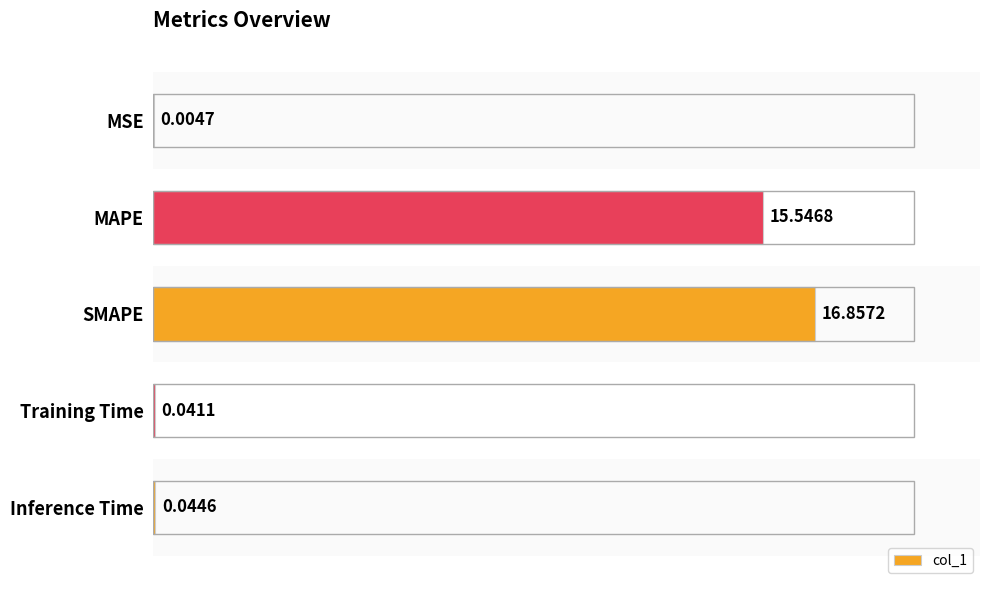

How many distinct data groups are displayed?

1